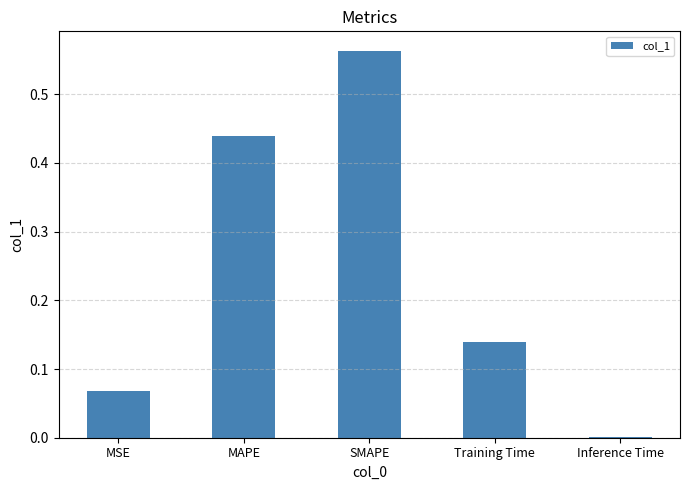

Does the chart contain stacked bars?

No